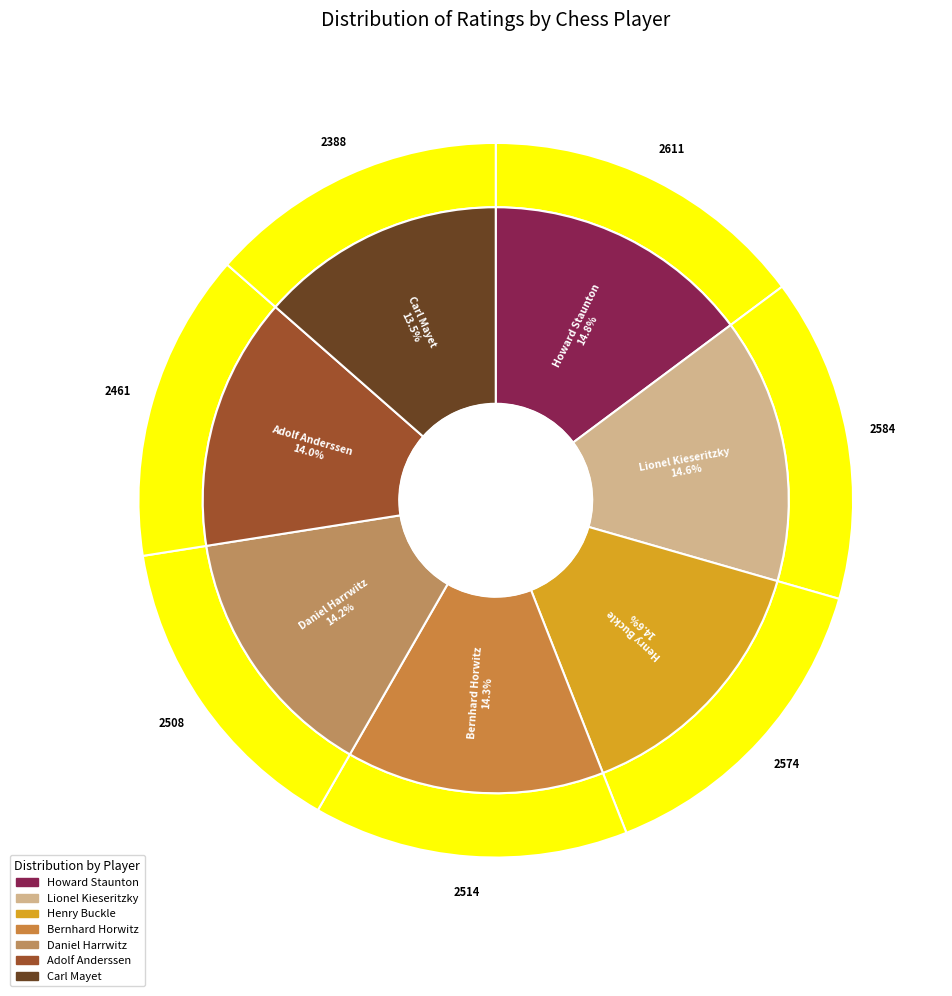

The Daniel Harrwitz slice represents 14% of the pie. True or false?

True